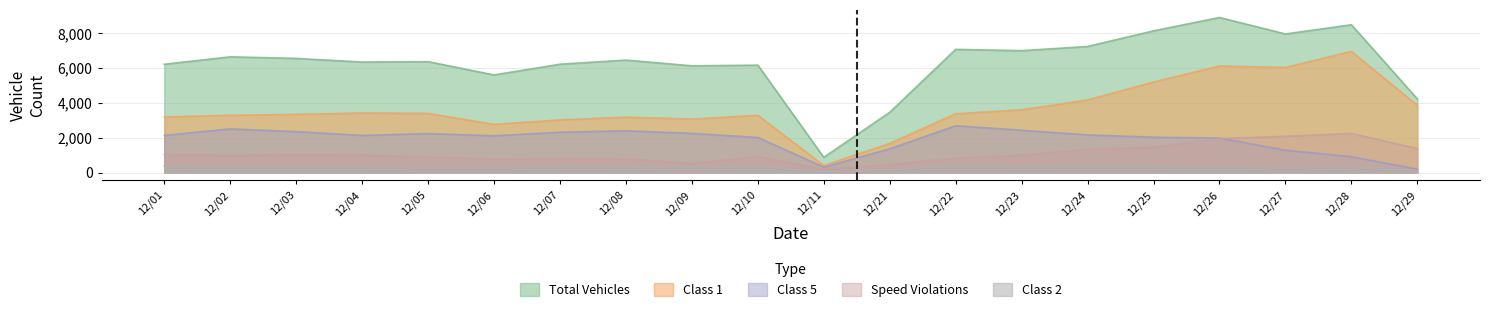

True or false: Total Vehicles and Class 5 cross at least once.

False